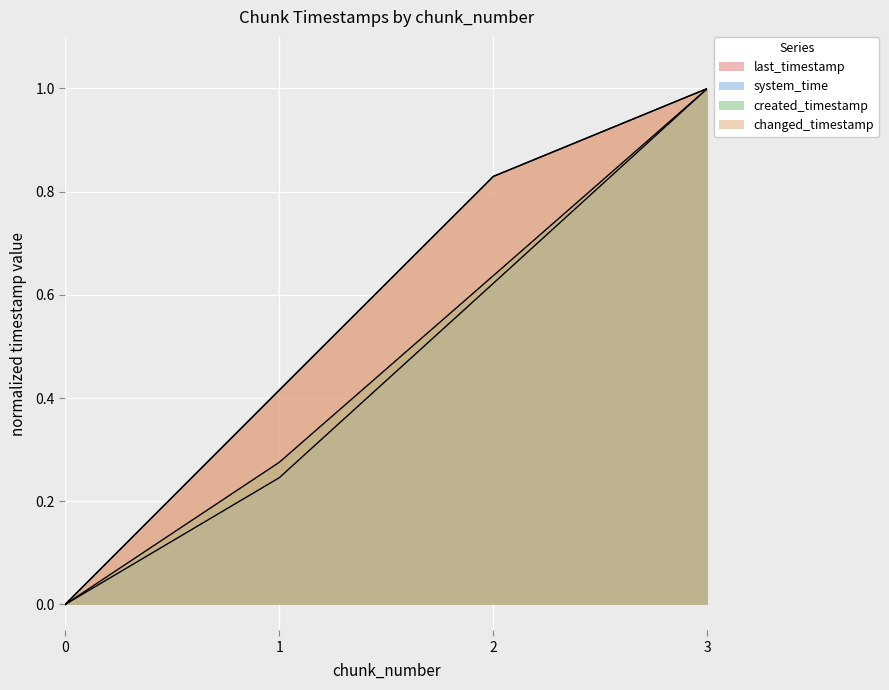

At how many categories does at least one series exceed 0?

3